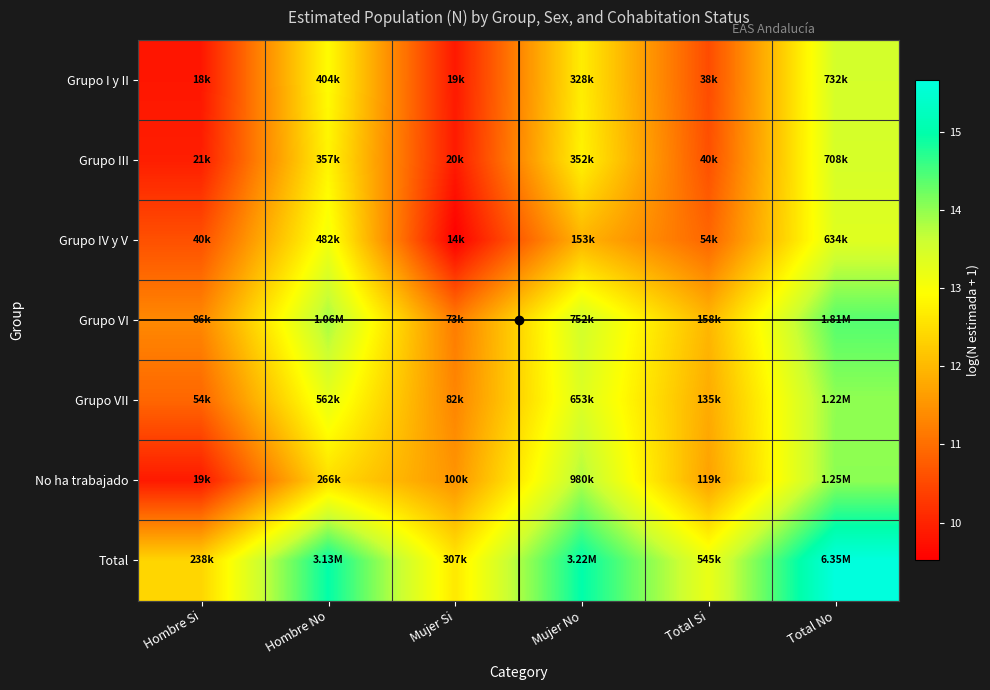

Rank the series by their maximum value, from highest to lowest.

Total, Grupo VI, No ha trabajado, Grupo VII, Grupo I y II, Grupo III, Grupo IV y V